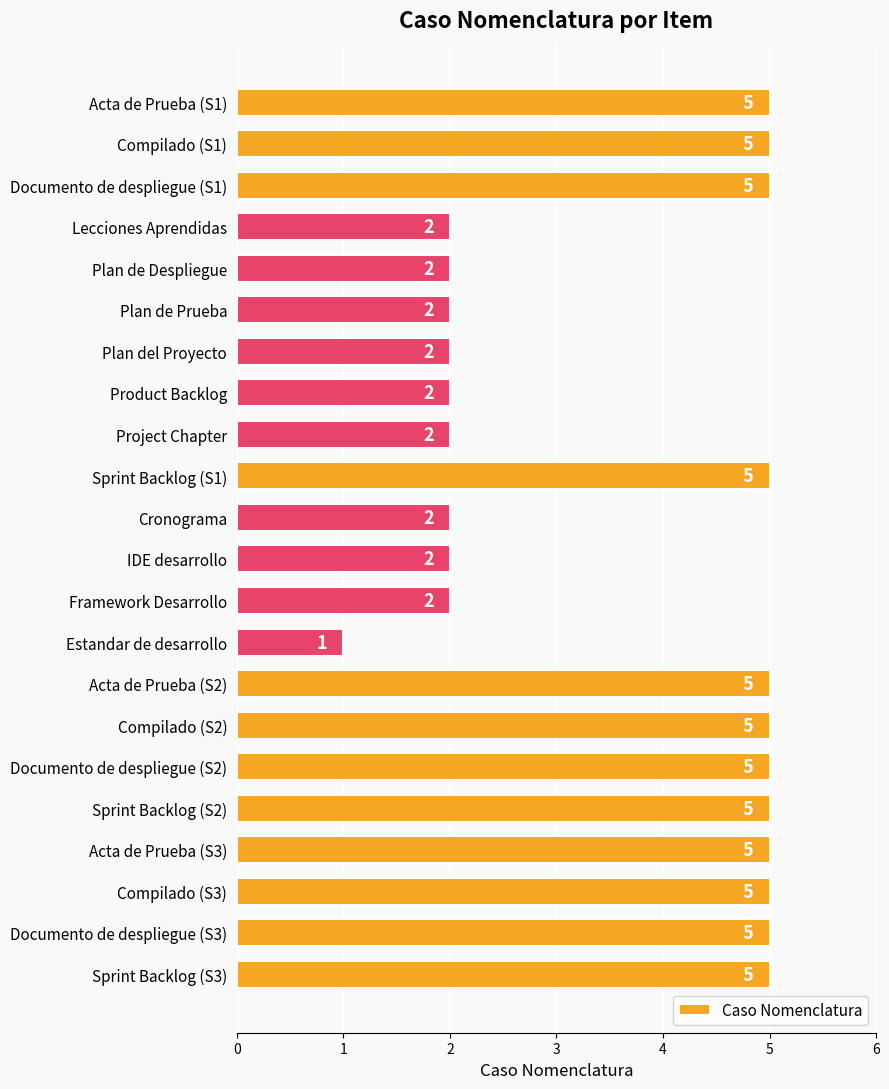

Which has a higher value, Plan de Despliegue or Compilado (S3)?

Compilado (S3)